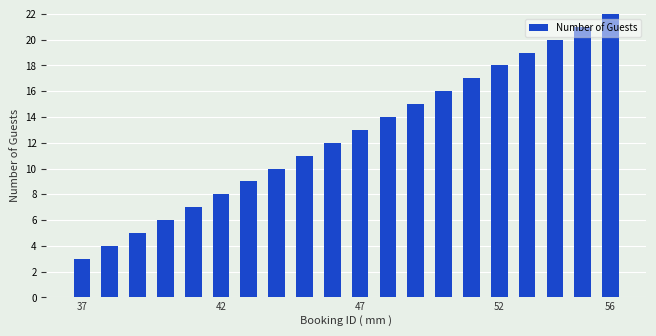

What is the sum of all values?

250